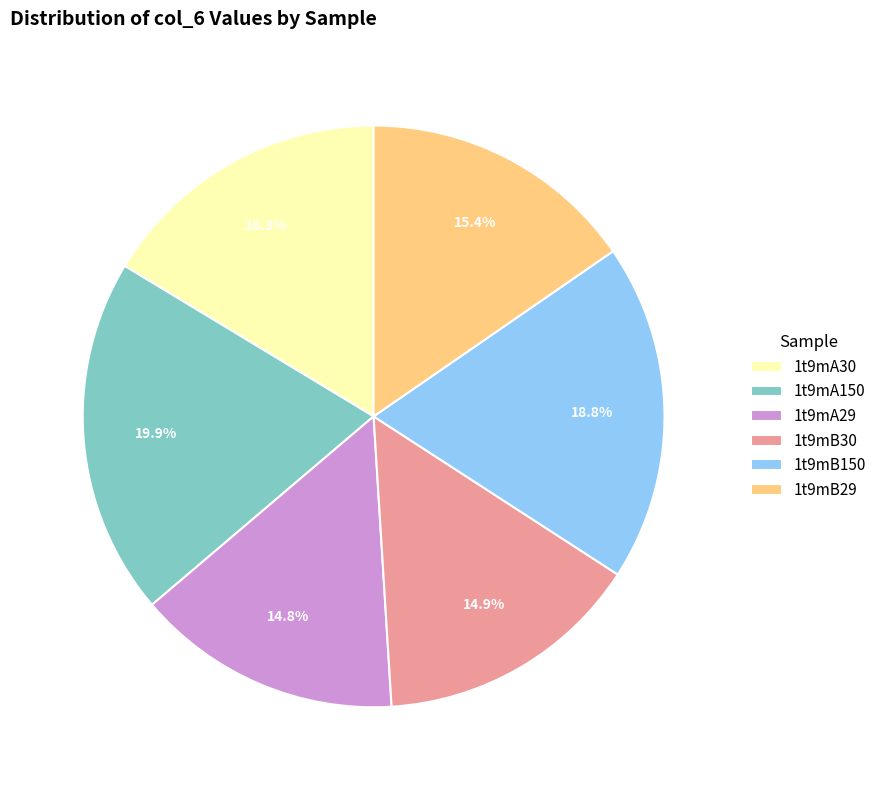

Is it true that 1t9mB30 is 24% of the pie?

False